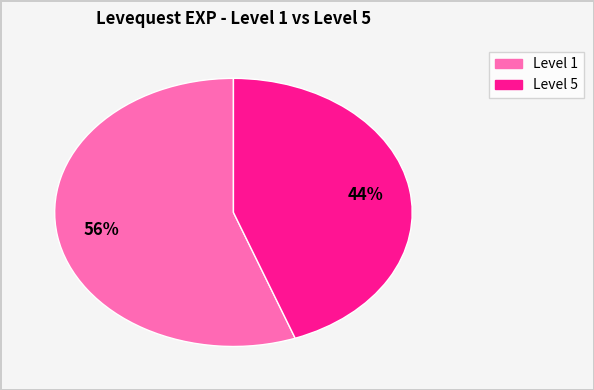

How many slices are in this pie chart?

2